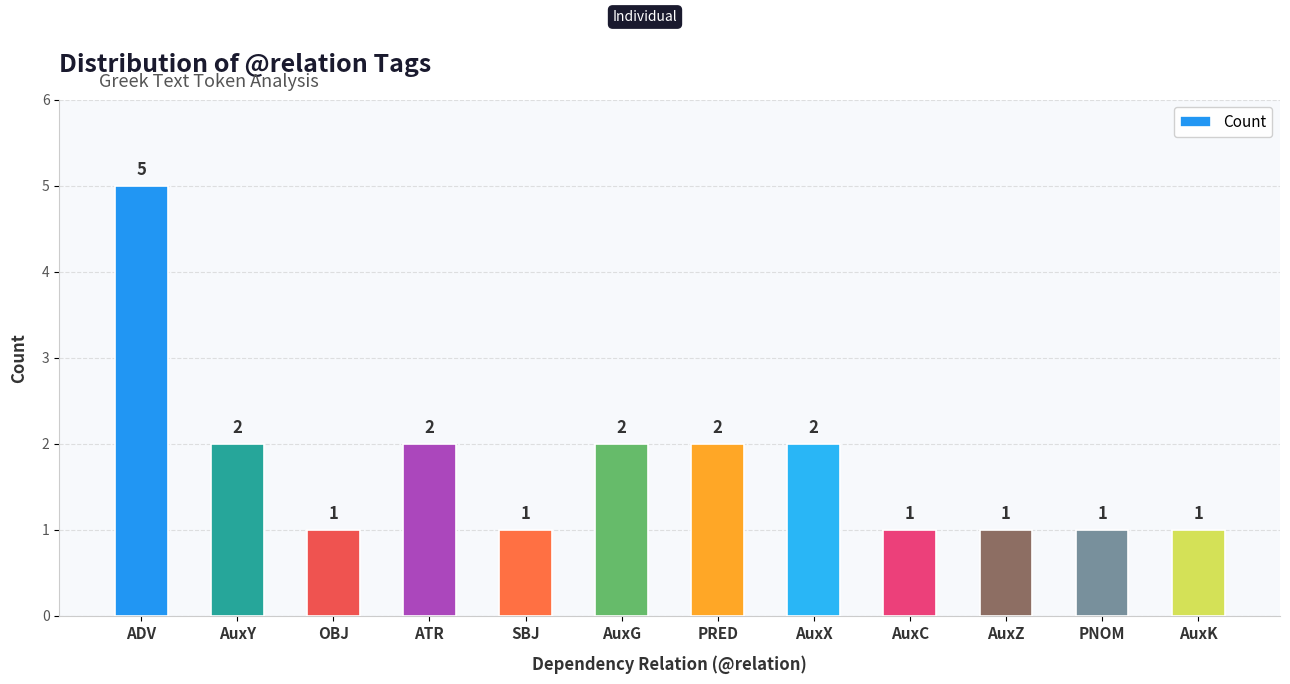

How many bars are there in total?

12